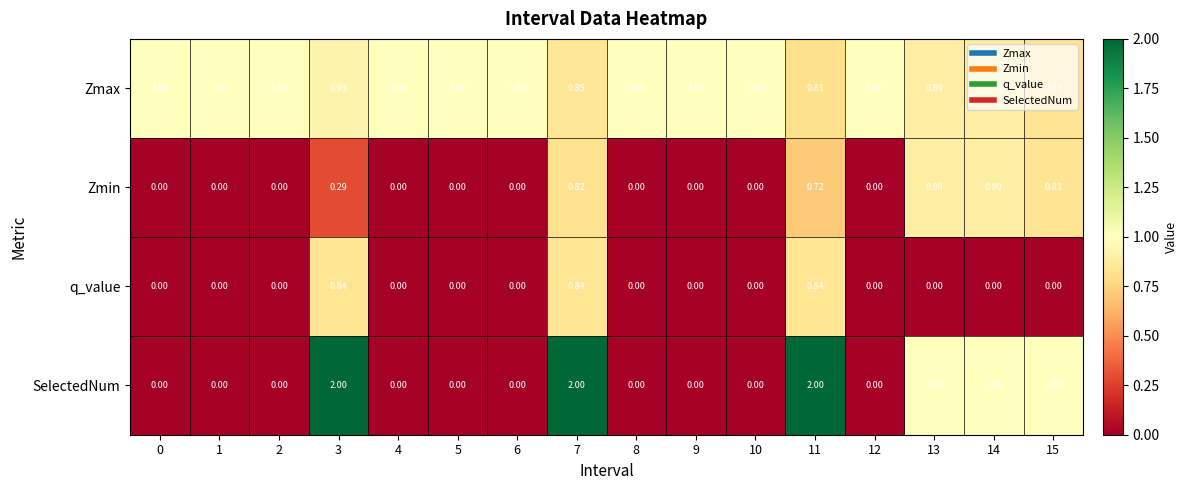

List the series in order of their overall mean, highest first.

Zmax, SelectedNum, Zmin, q_value